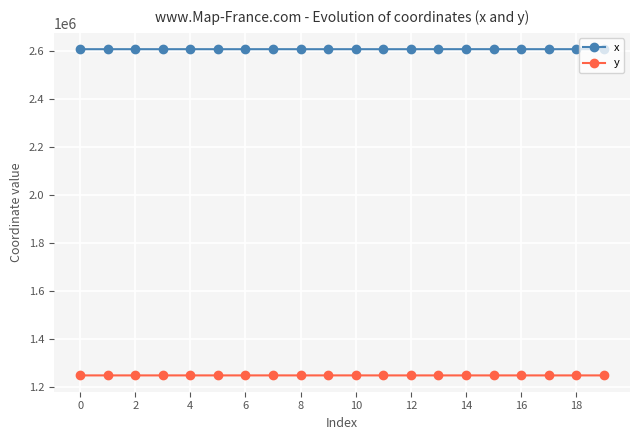

What is the maximum value for x?

2606048.7